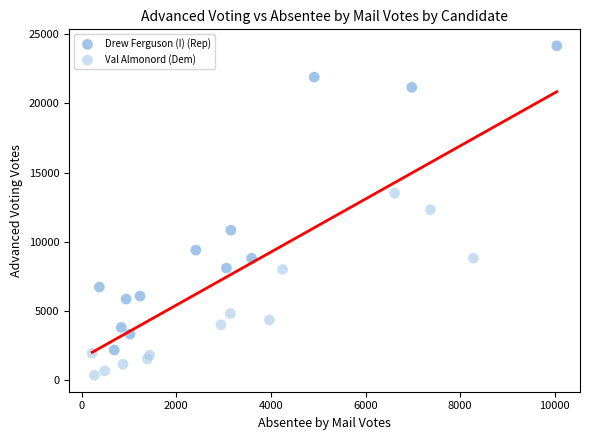

Which series contains the highest Y value?

Drew Ferguson (I) (Rep)